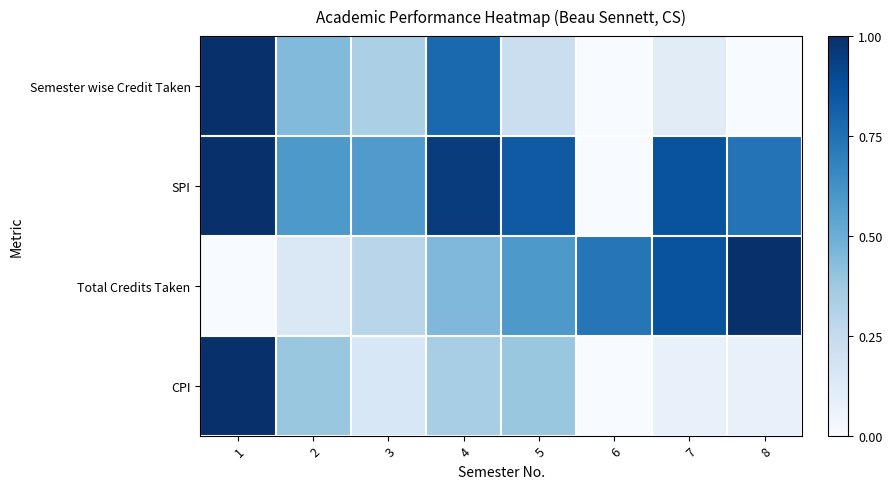

Rank the series at 1 from lowest to highest value.

Total Credits Taken, Semester wise Credit Taken, SPI, CPI